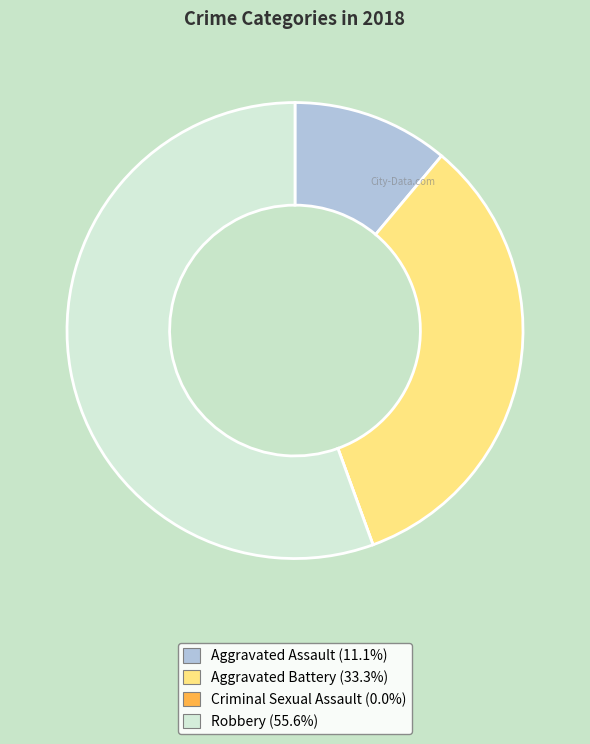

Combined, do Robbery and Aggravated Assault account for over 50%?

Yes